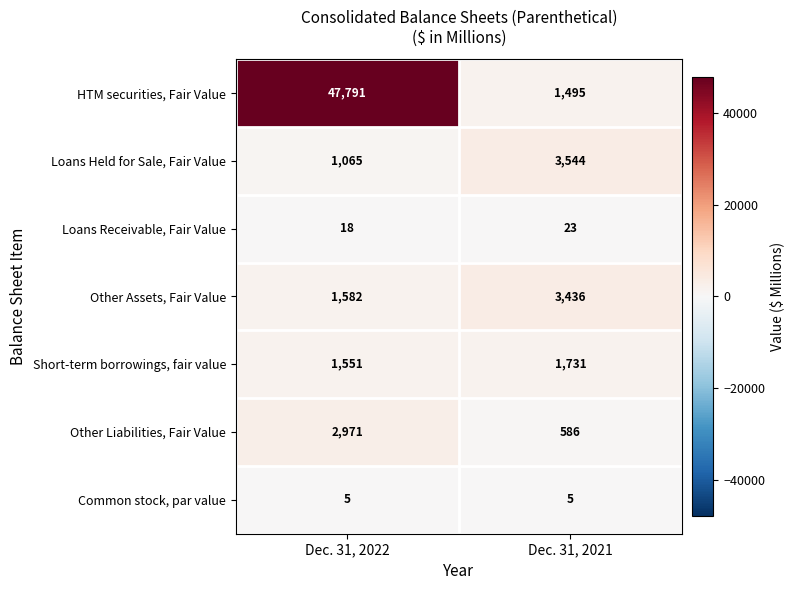

What is the maximum value for Other Assets, Fair Value?

3436